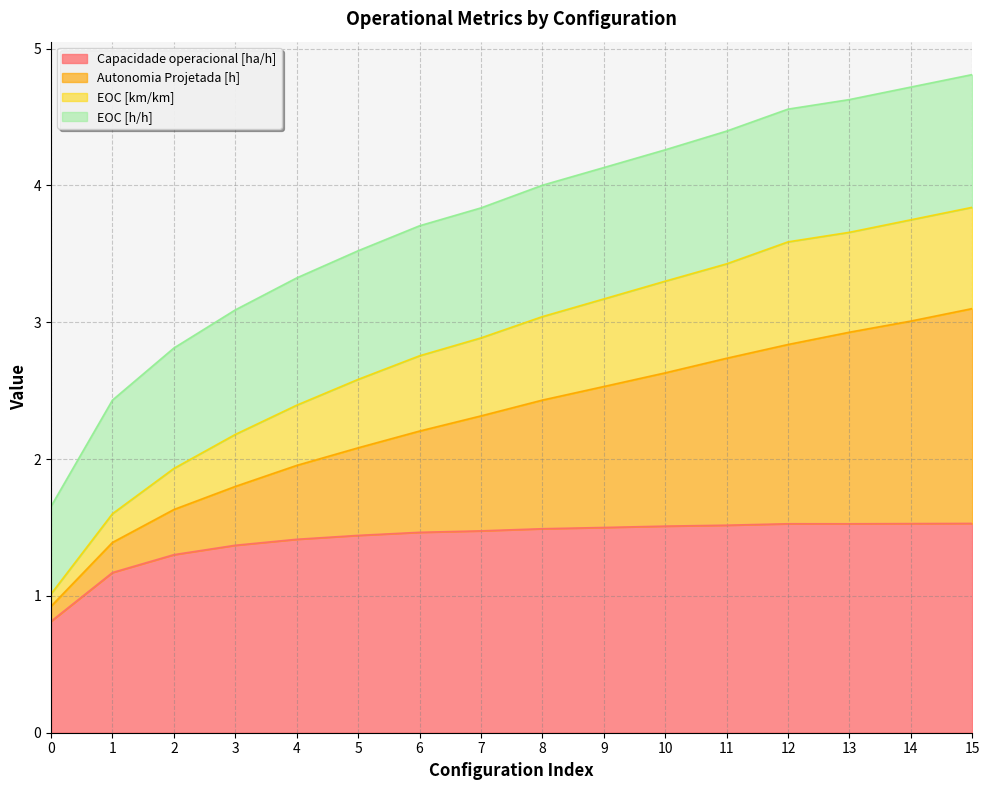

What is the minimum value for Capacidade operacional [ha/h]?

0.8